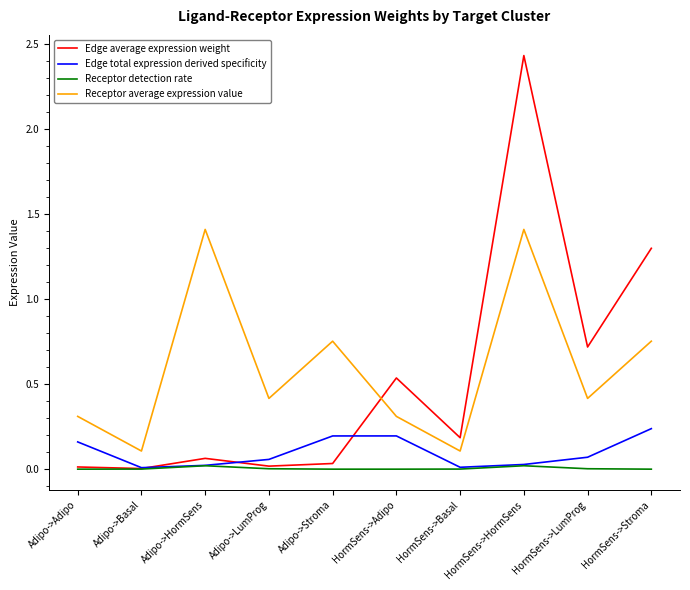

In Receptor detection rate, how many points are higher than both neighbors (excluding endpoints)?

2